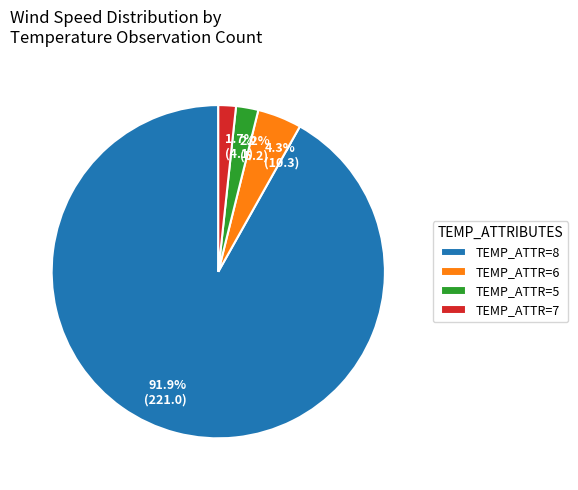

Does any single category account for the majority?

Yes